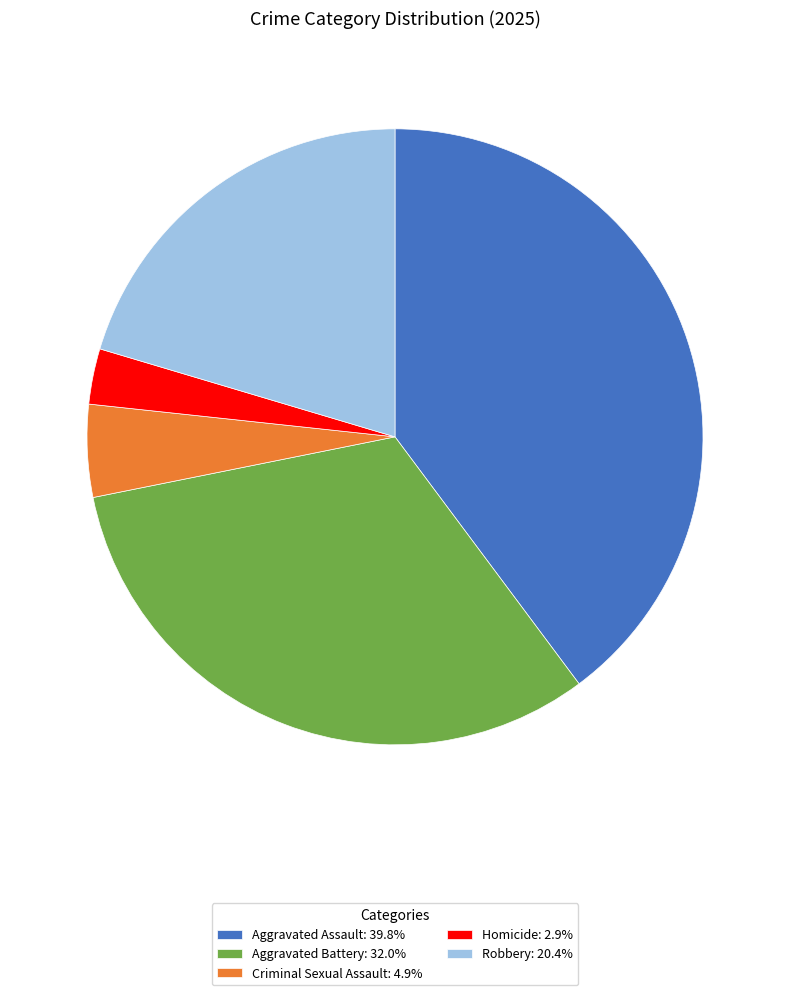

The Homicide slice represents 16% of the pie. True or false?

False